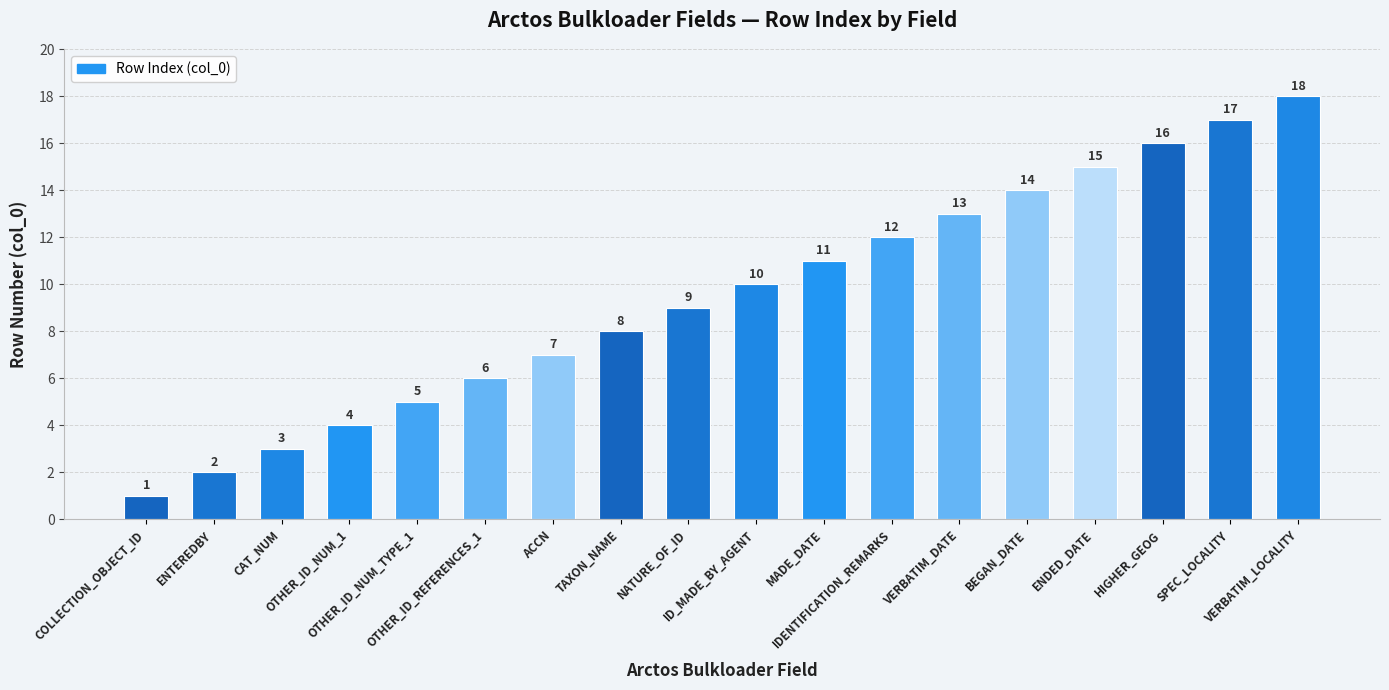

What is the difference between the maximum and minimum values?

17